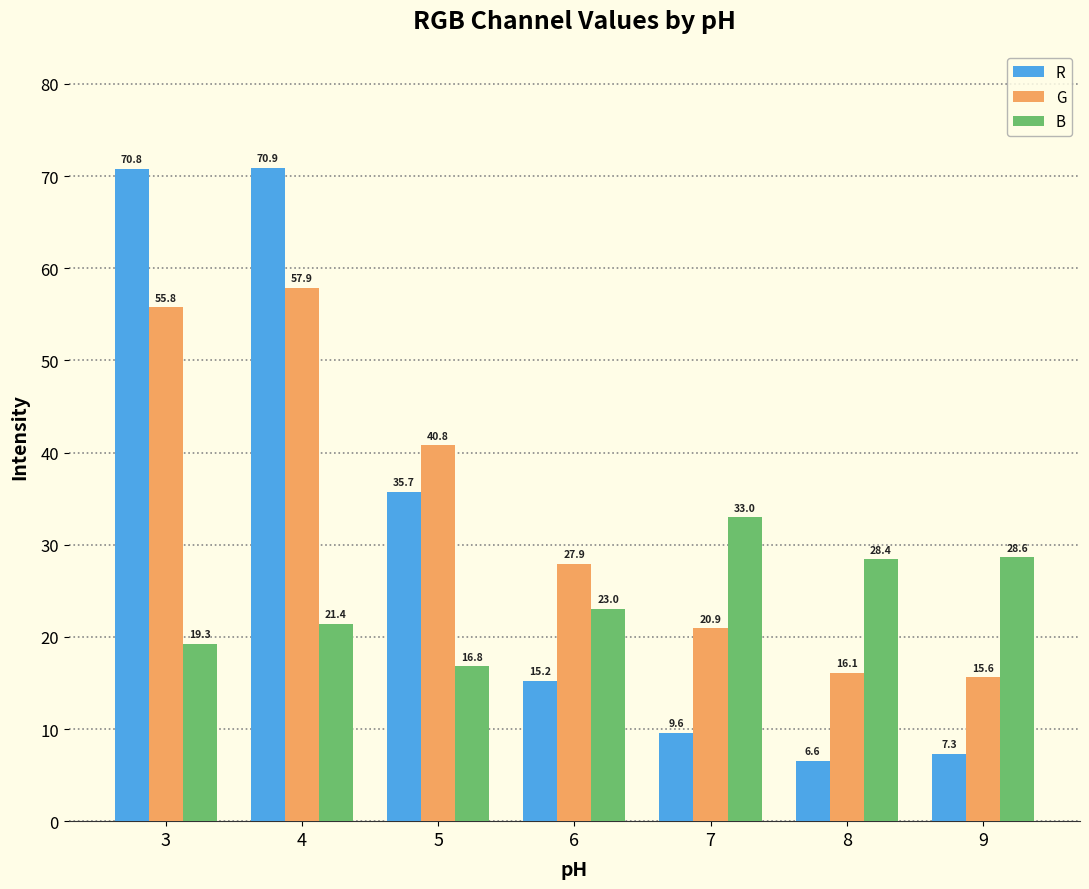

What is the sum of the G values at 7 and 5?

61.7